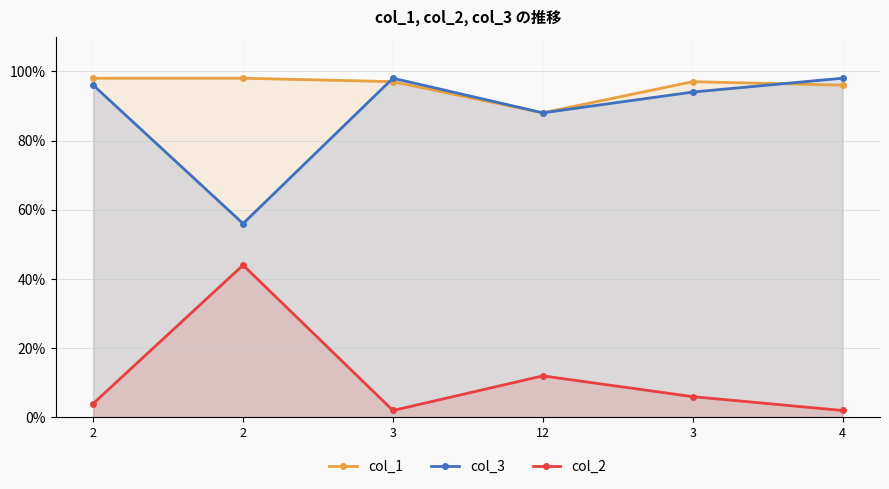

At which category does col_1 reach its first local valley?

12